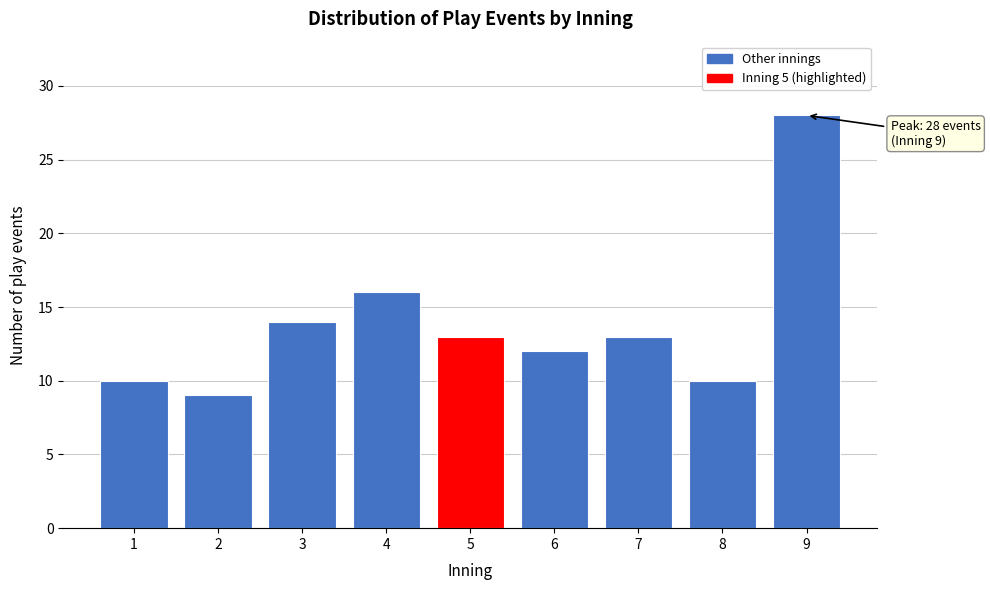

Reading left to right, what are all the values shown in this chart?

1=10	2=9	3=14	4=16	5=13	6=12	7=13	8=10	9=28